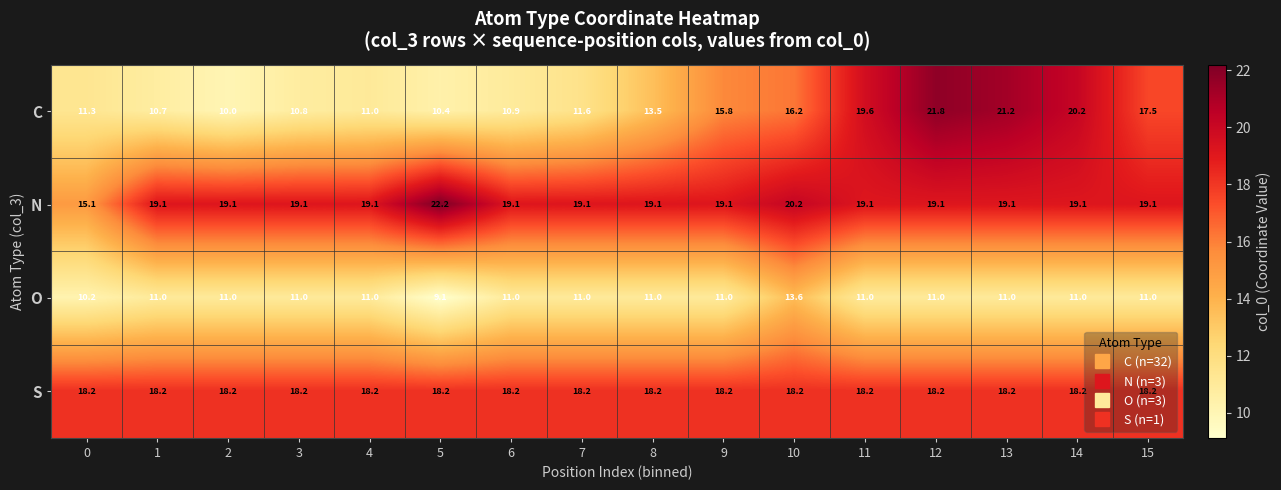

True or false: S has a value of 27.1 at 3.

False